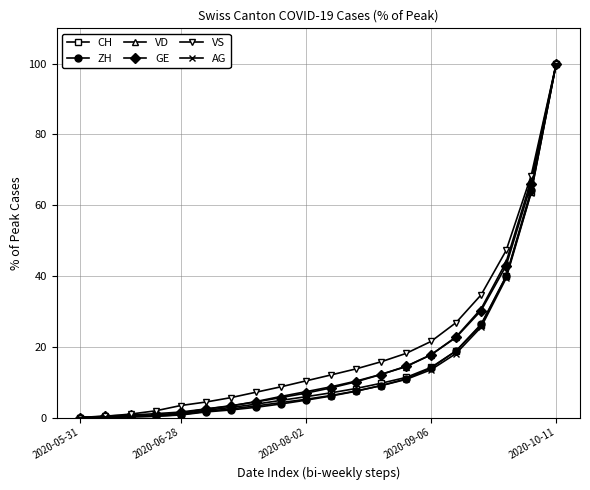

What is the value of the VS point at the 20th from the left?

100.0